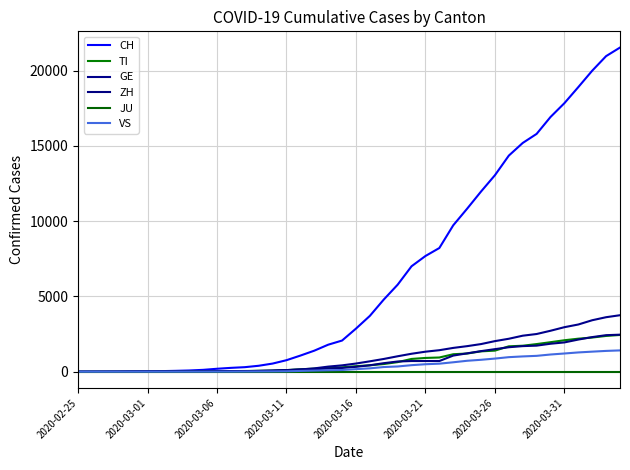

True or false: TI has more than 1 points higher than both neighbors.

False